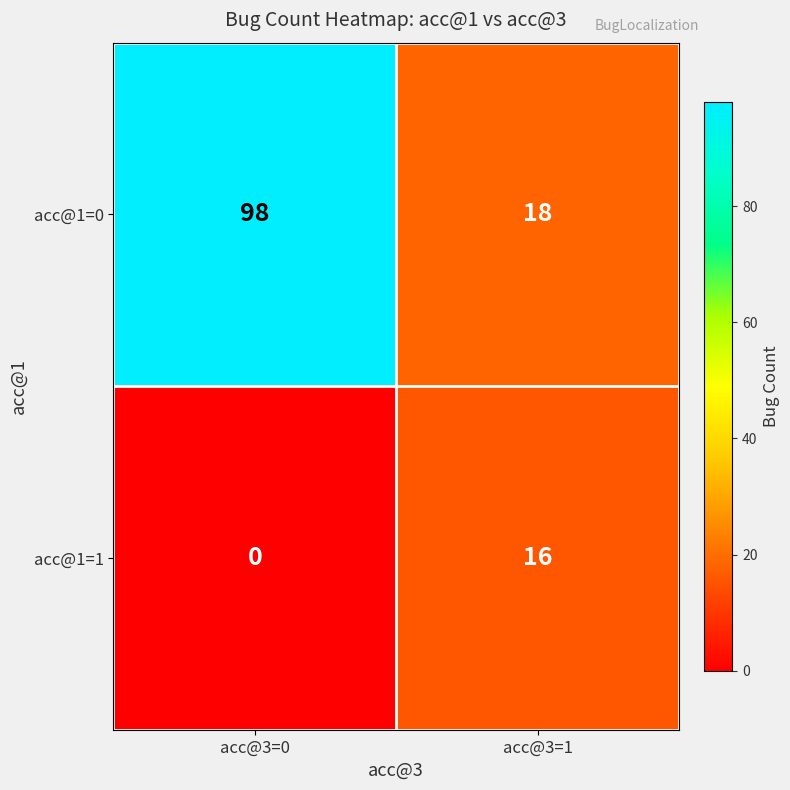

True or false: acc@1=1 has a value of 10 at acc@3=1.

False